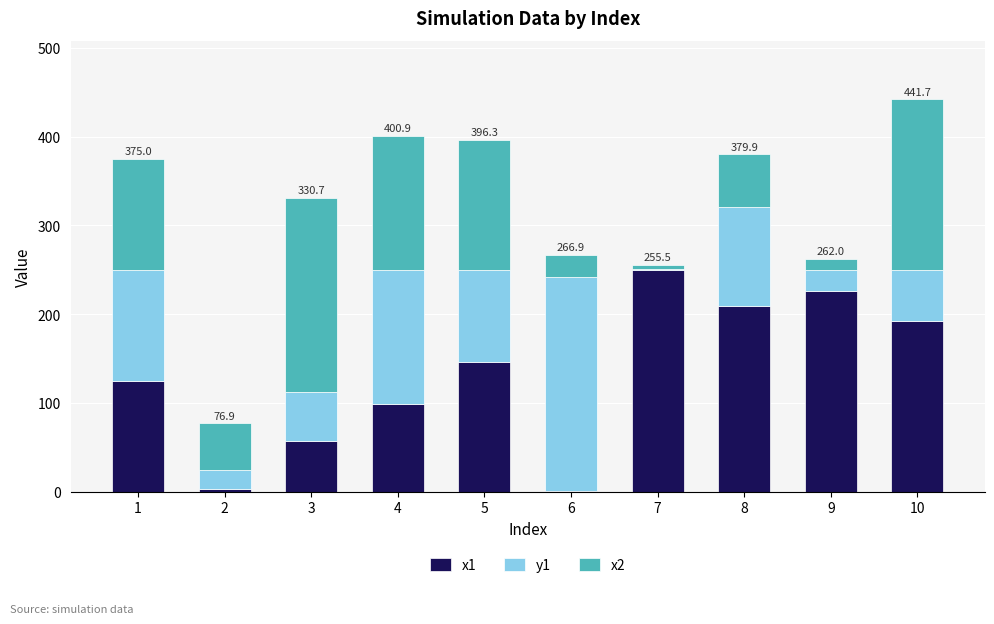

What is the sum of all x1 values?

1305.3